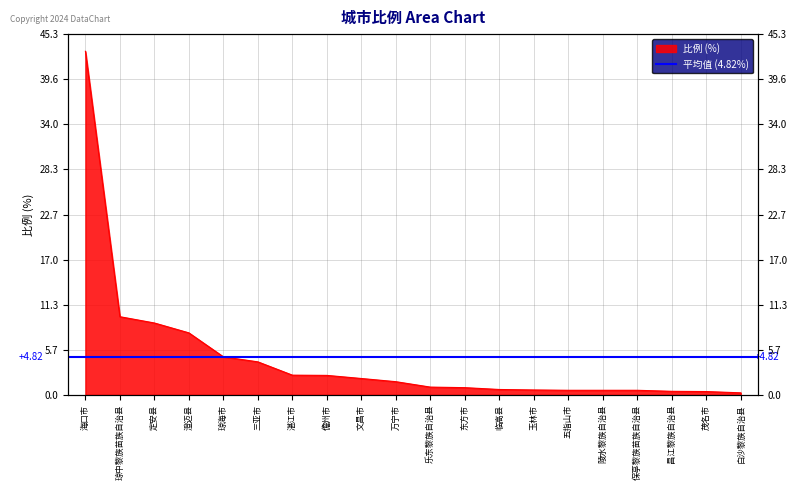

Rank the categories by value from highest to lowest.

海口市, 琼中黎族苗族自治县, 定安县, 澄迈县, 琼海市, 三亚市, 湛江市, 儋州市, 文昌市, 万宁市, 乐东黎族自治县, 东方市, 临高县, 玉林市, 五指山市, 陵水黎族自治县, 保亭黎族苗族自治县, 昌江黎族自治县, 茂名市, 白沙黎族自治县